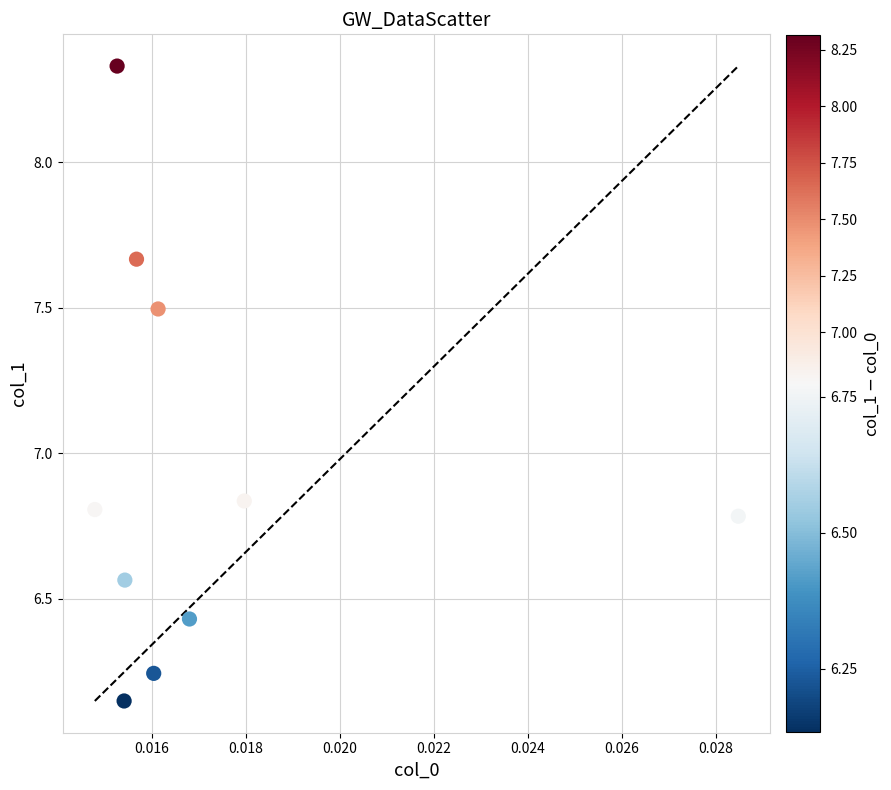

What is the average Y value?

6.9